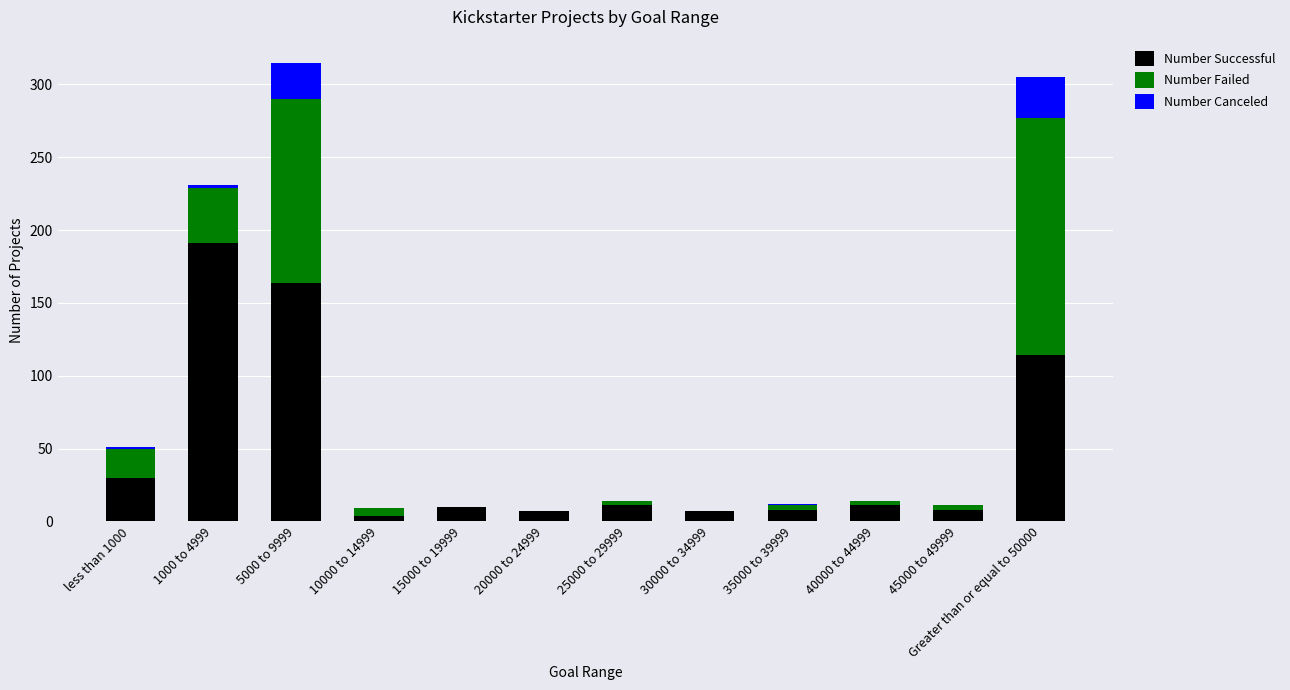

What is the highest value of the Number Successful series?

191